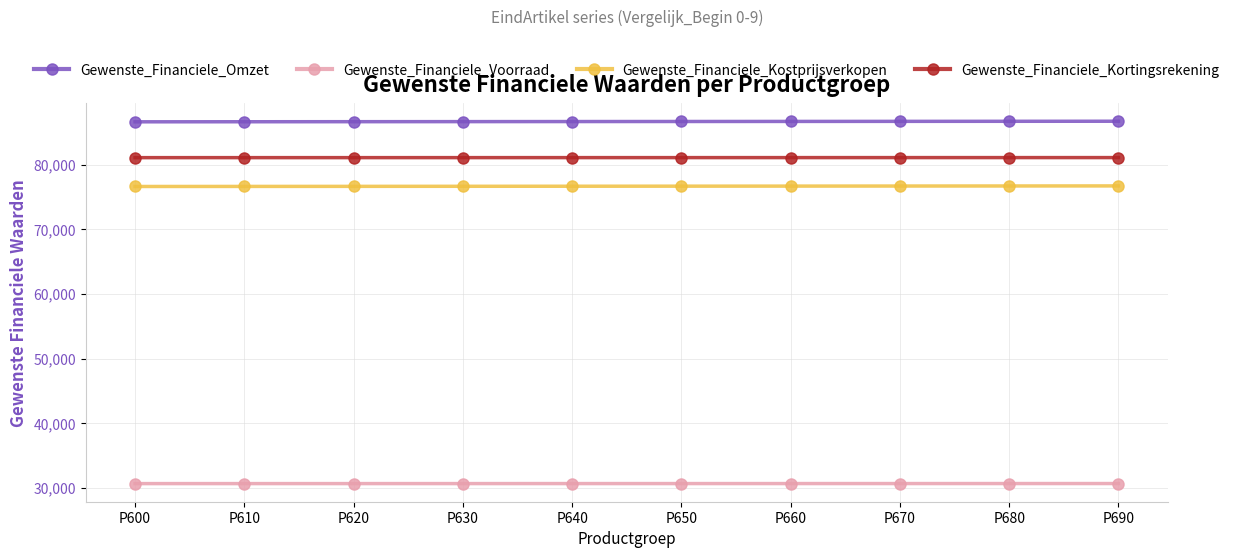

What is the difference between the highest and lowest values at P690?

56021